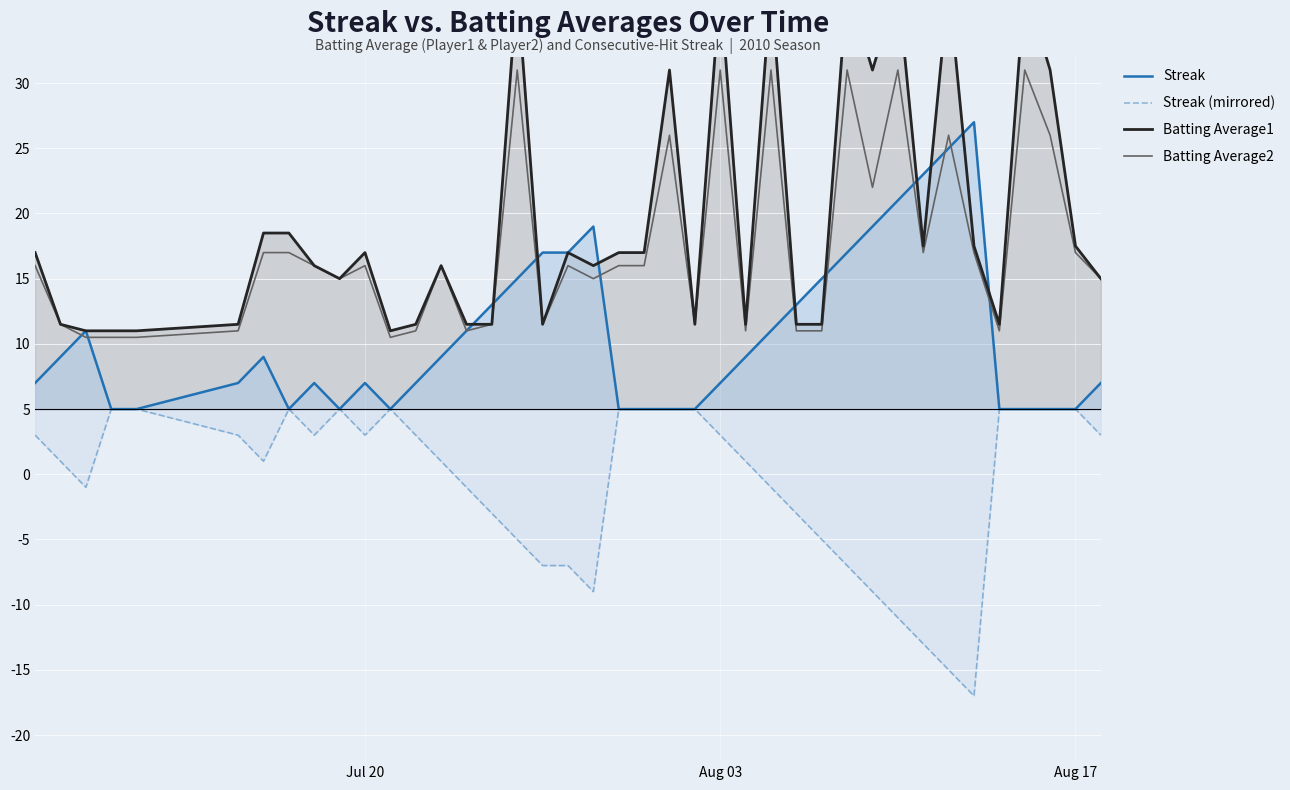

What is the sum of all Streak values?

224.0